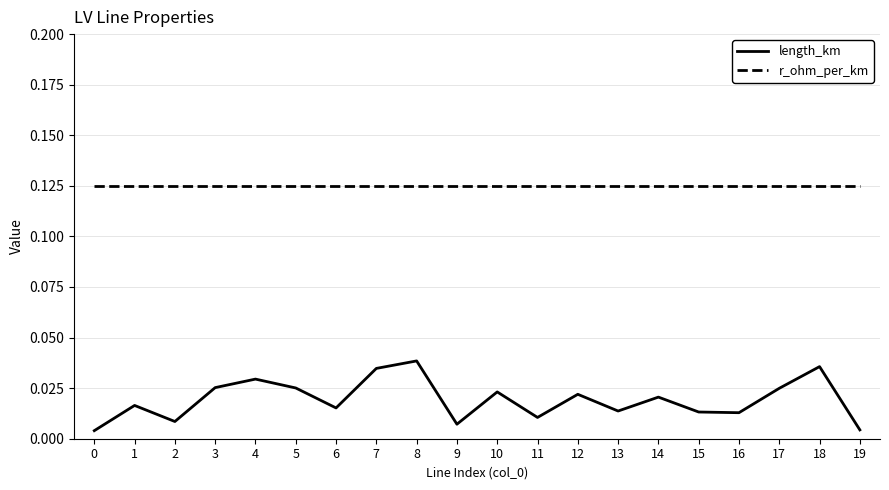

List the series in order of their peak value, lowest first.

length_km, r_ohm_per_km